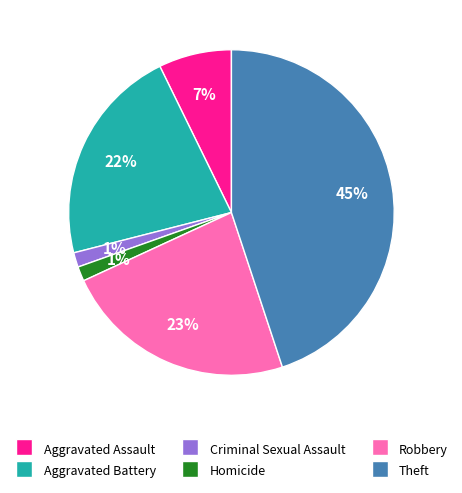

What percentage is the Robbery slice, to the nearest percent?

23%